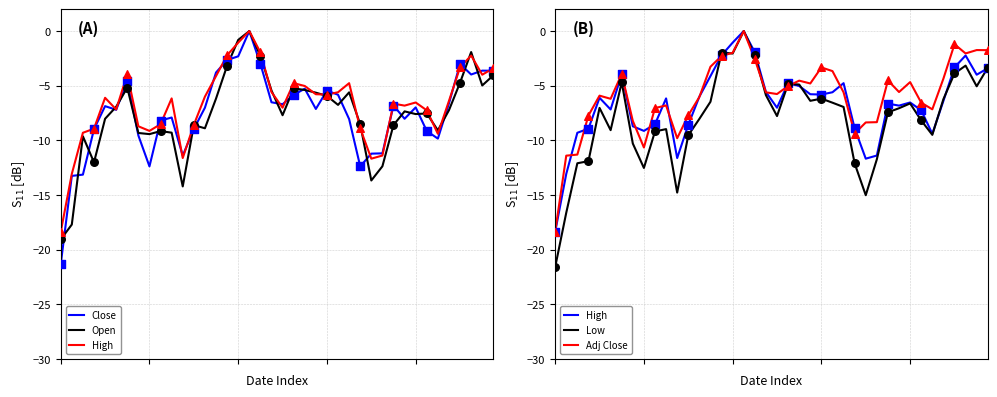

At how many categories does at least one series exceed -3?

8